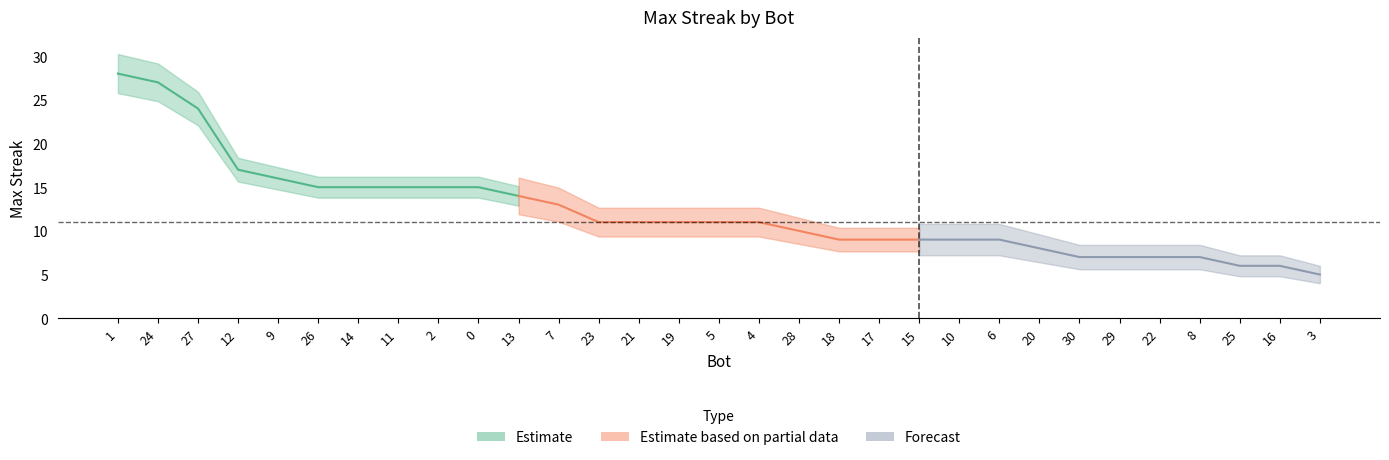

What is the sum of the values at 18 and 14?

24